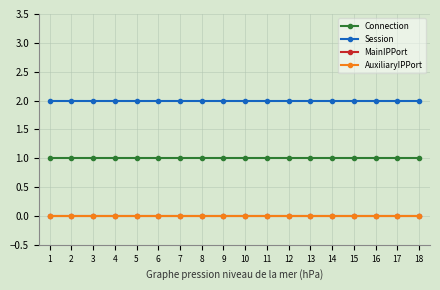

What is the total value across all series at 8?

3